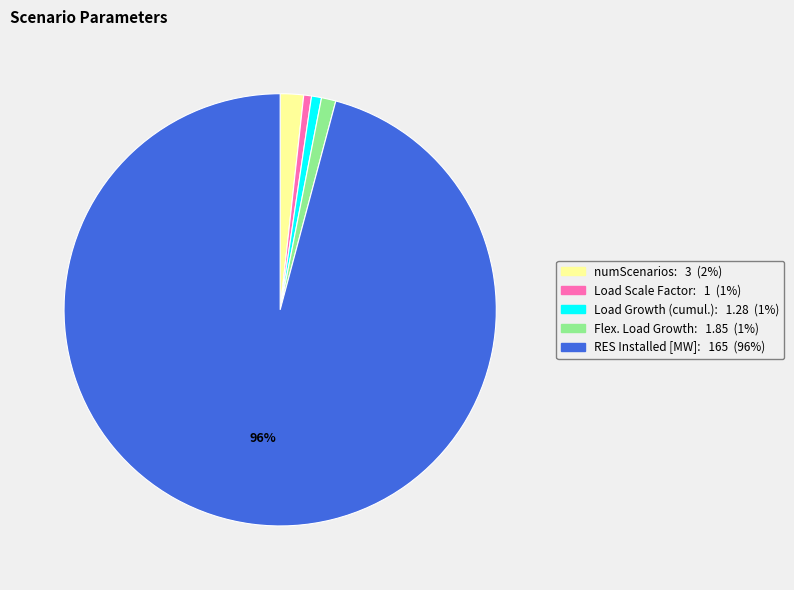

Is there a majority slice in this chart?

Yes